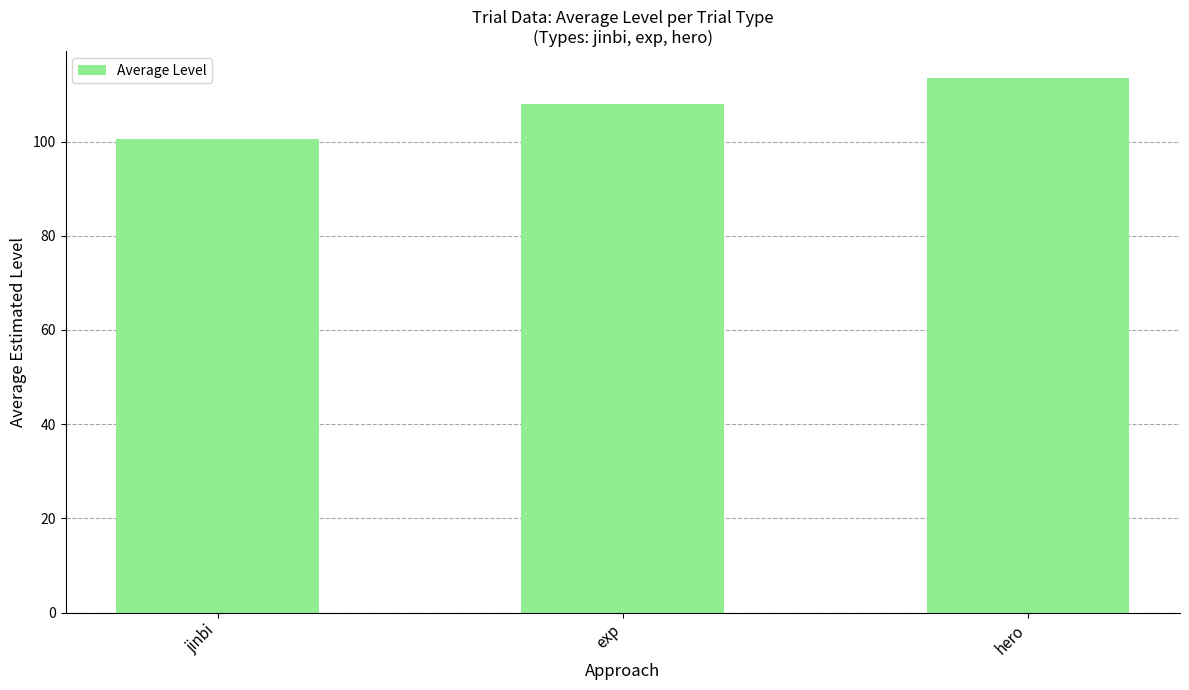

List the labels in order of value, largest first.

hero, exp, jinbi